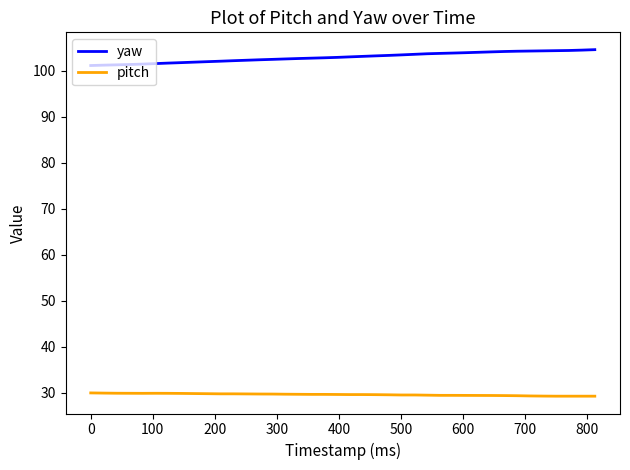

Which series has the largest total across all categories?

yaw